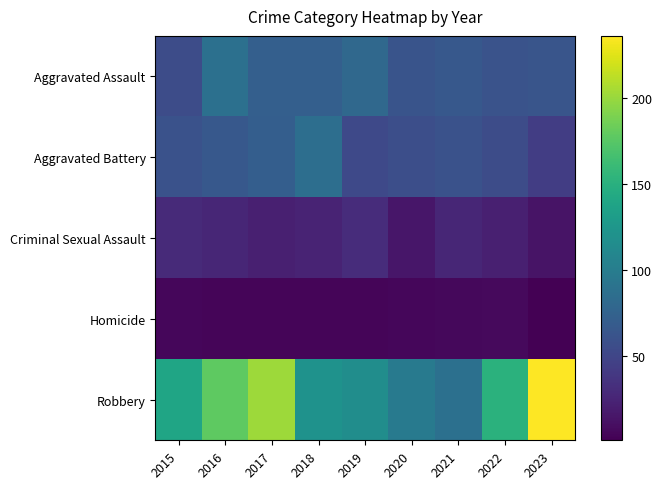

Count the number of categories in the chart.

9